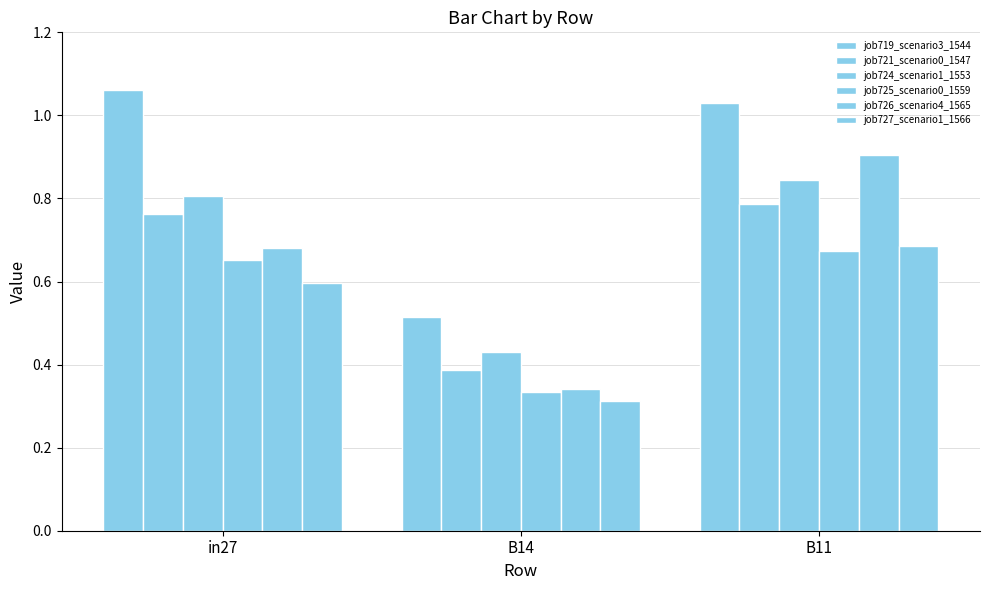

What is the total value across all series at B14?

2.3